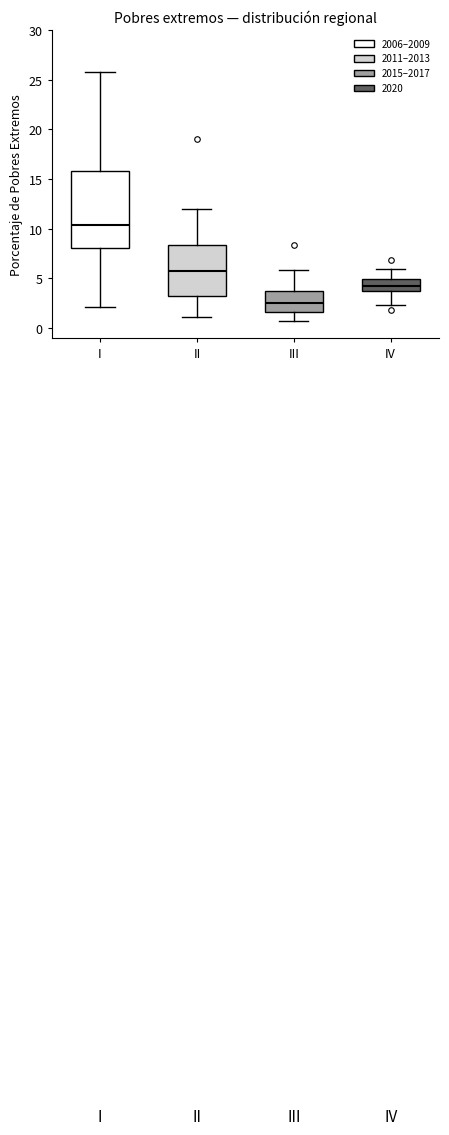

Which box is the tallest, from its lower edge to its upper edge?

I